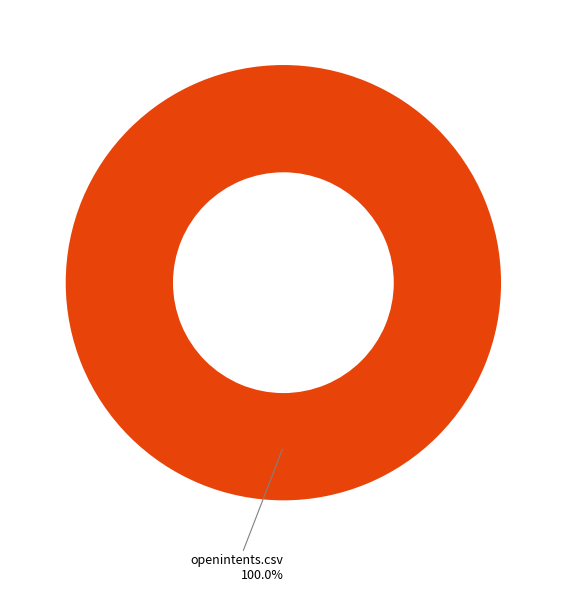

Is there any slice that represents more than half of the pie?

Yes